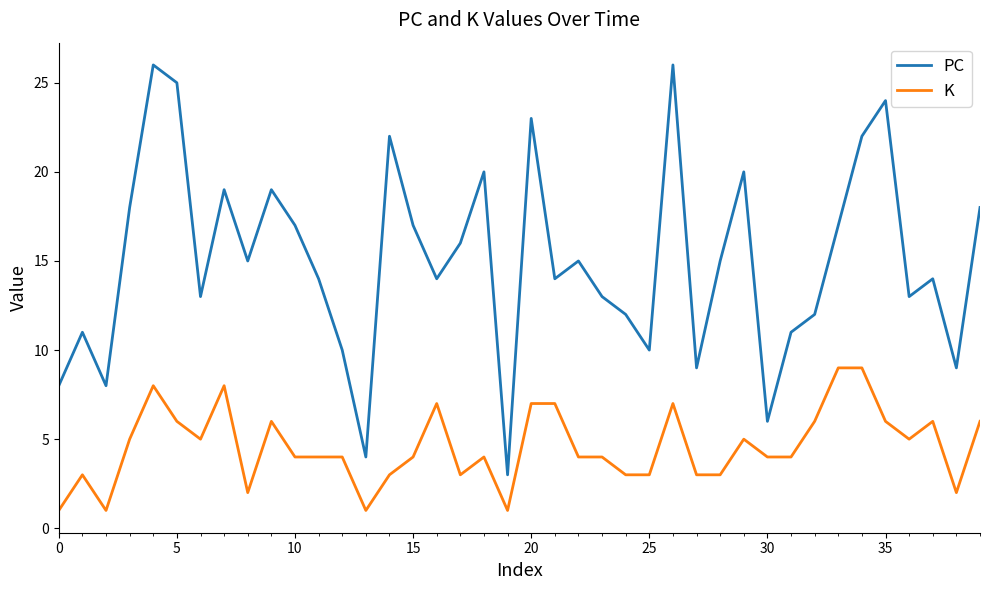

List the series in order of their overall mean, highest first.

PC, K